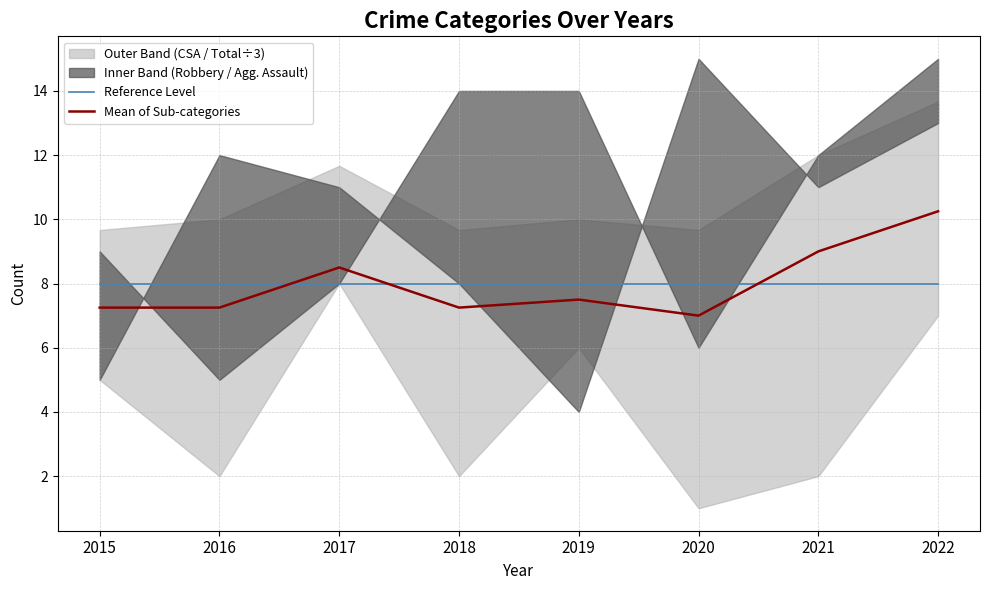

What is the total value across all series at 2017?

16.5